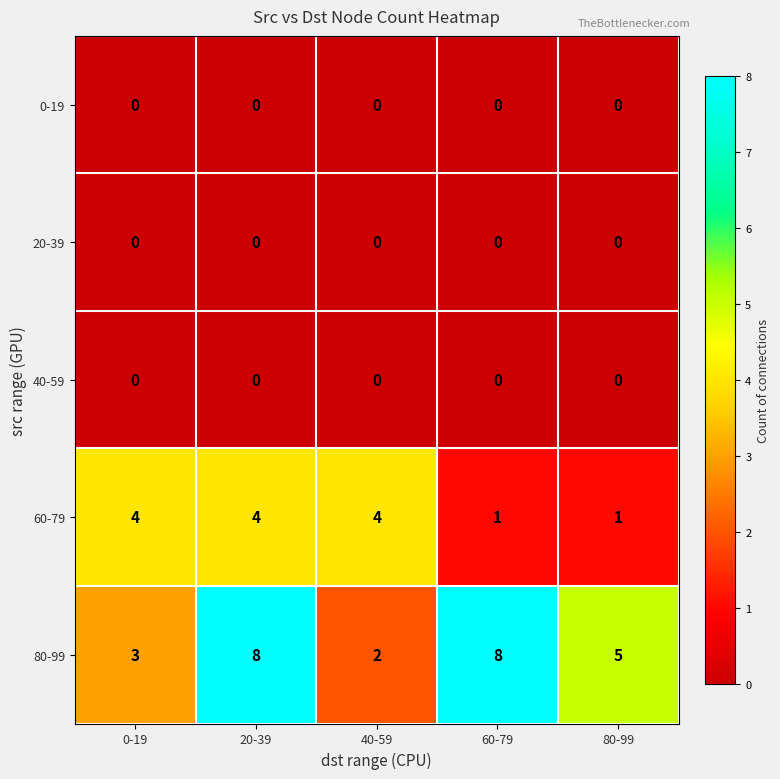

Is it true that 40-59 equals 0 at 20-39?

True